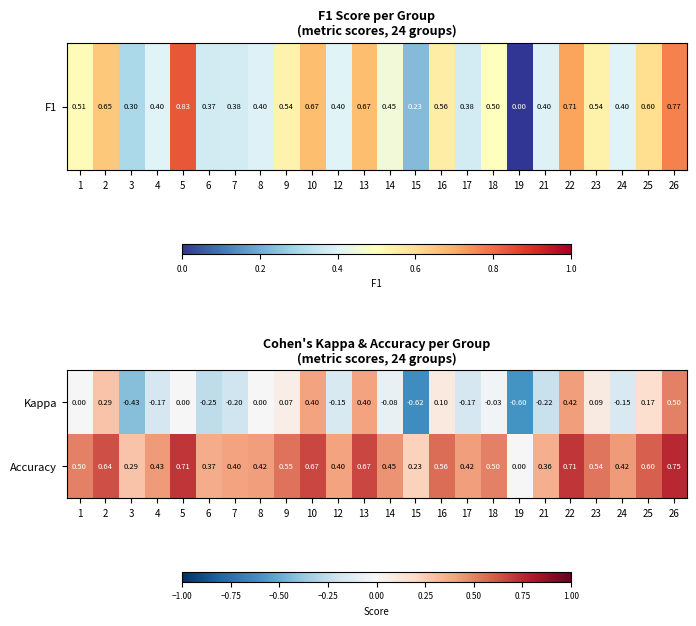

List the series in order of their overall mean, highest first.

Accuracy, Kappa